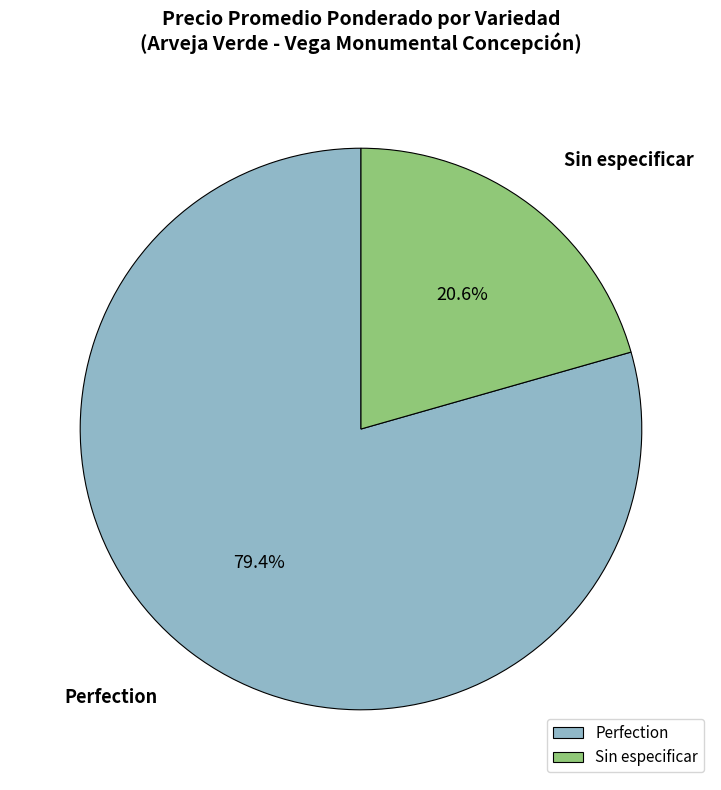

What is the ratio of the value at Perfection to the value at Sin especificar?

3.9